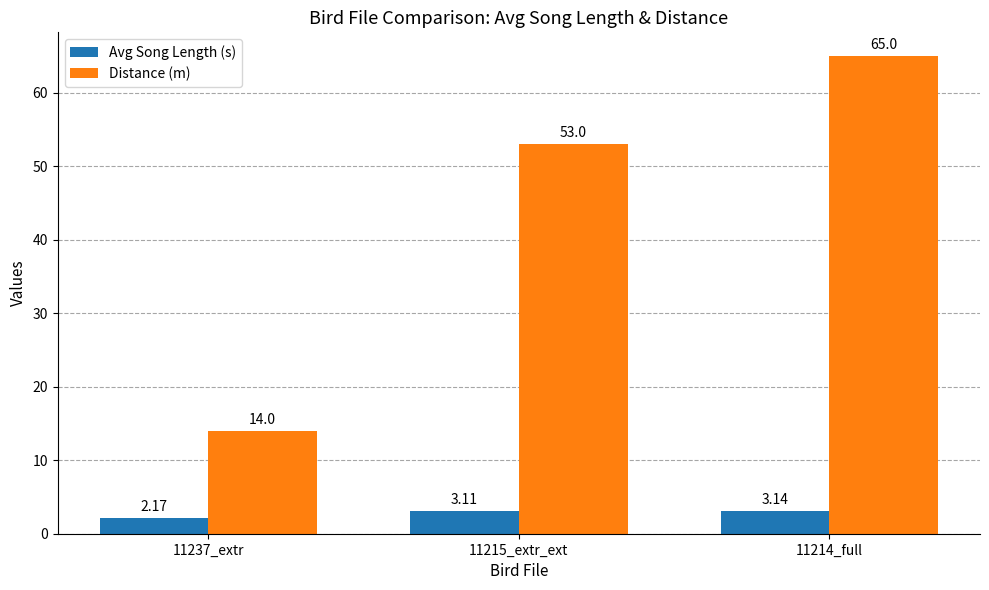

What is the difference between the Avg Song Length (s) values at 11237_extr and 11214_full?

1.0